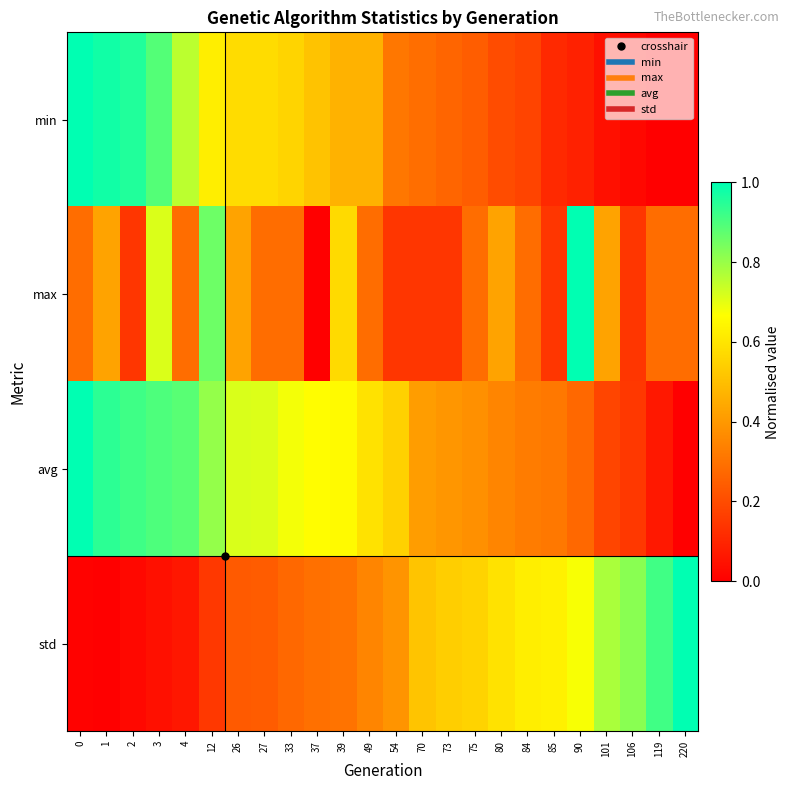

Which series has the largest total across all categories?

avg